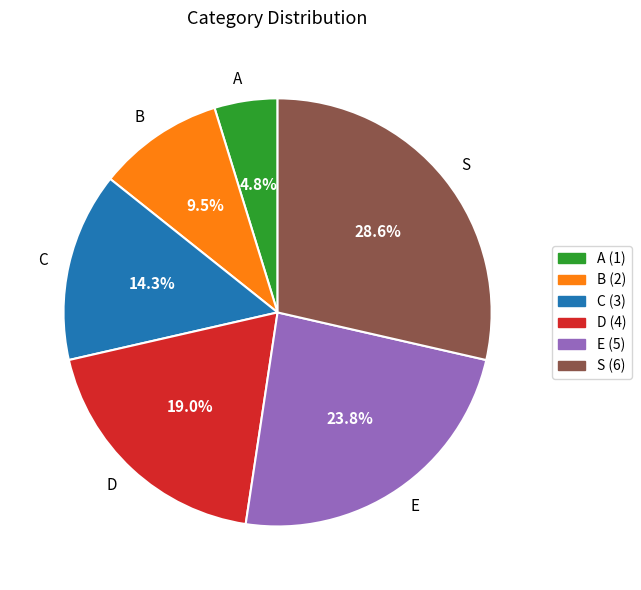

Does D represent more than half of the total?

No